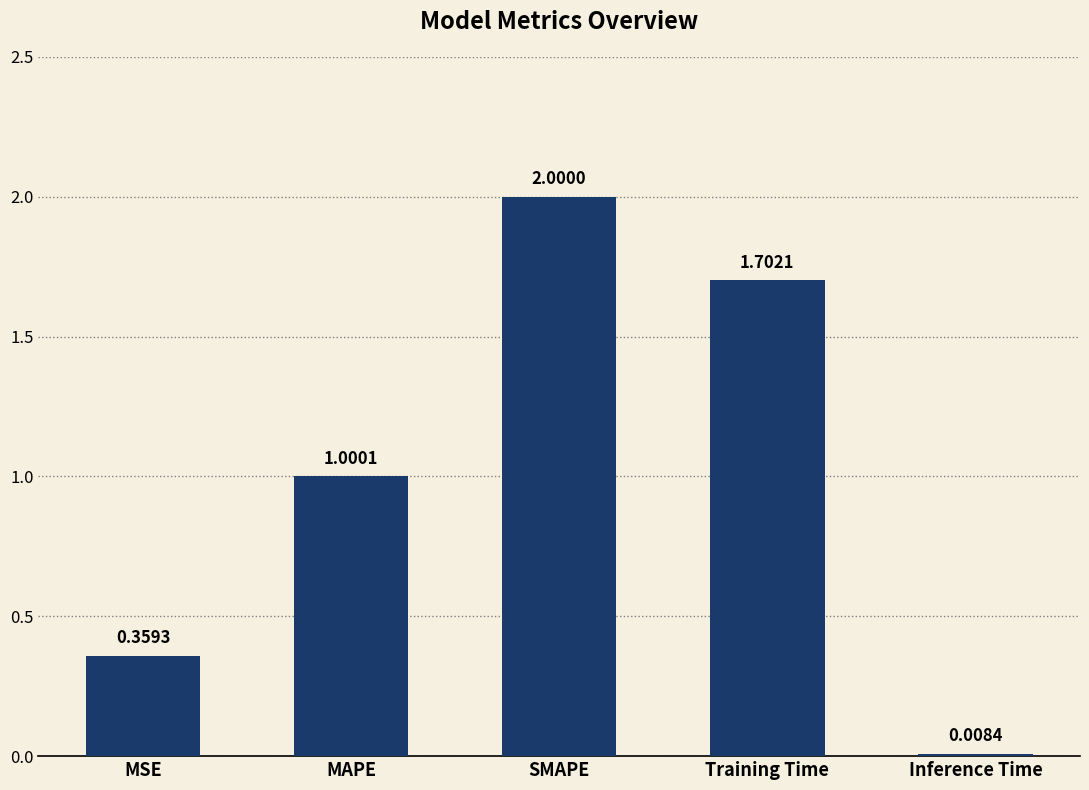

What is the maximum value shown in the chart?

2.0